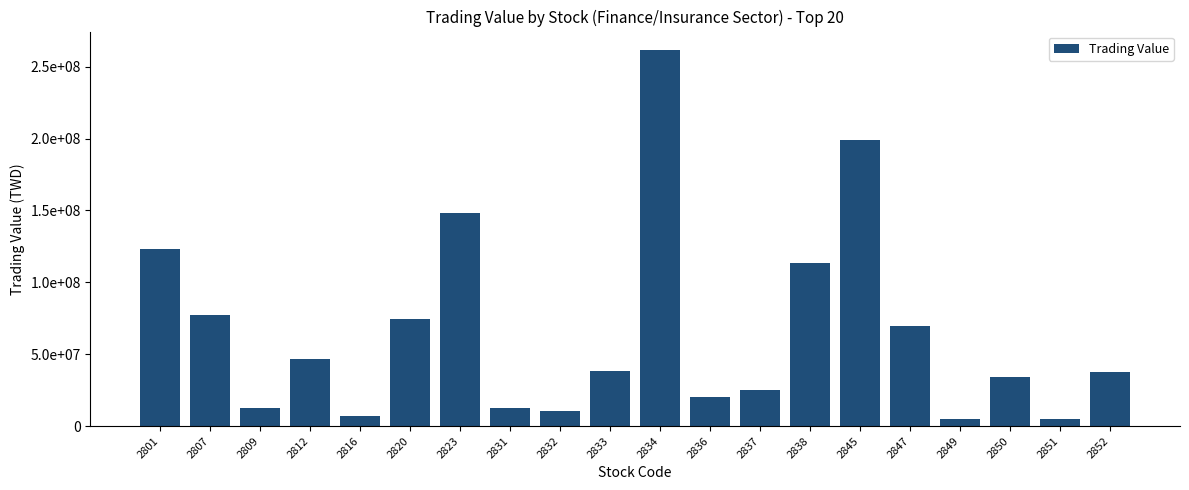

At which label does the data first exceed 38259380?

2801